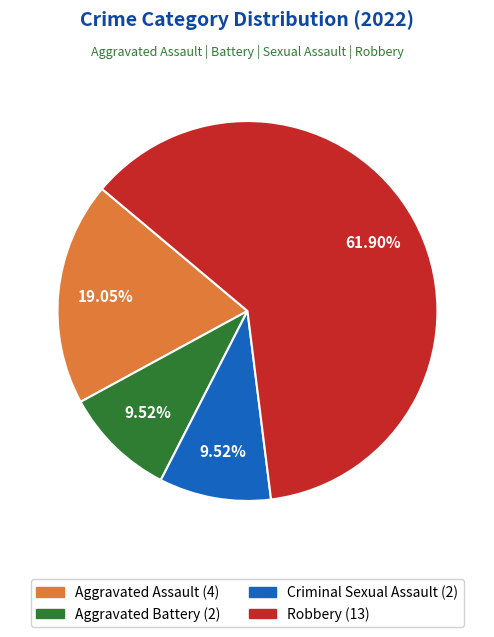

Is the sum of Robbery and Aggravated Battery greater than half?

Yes